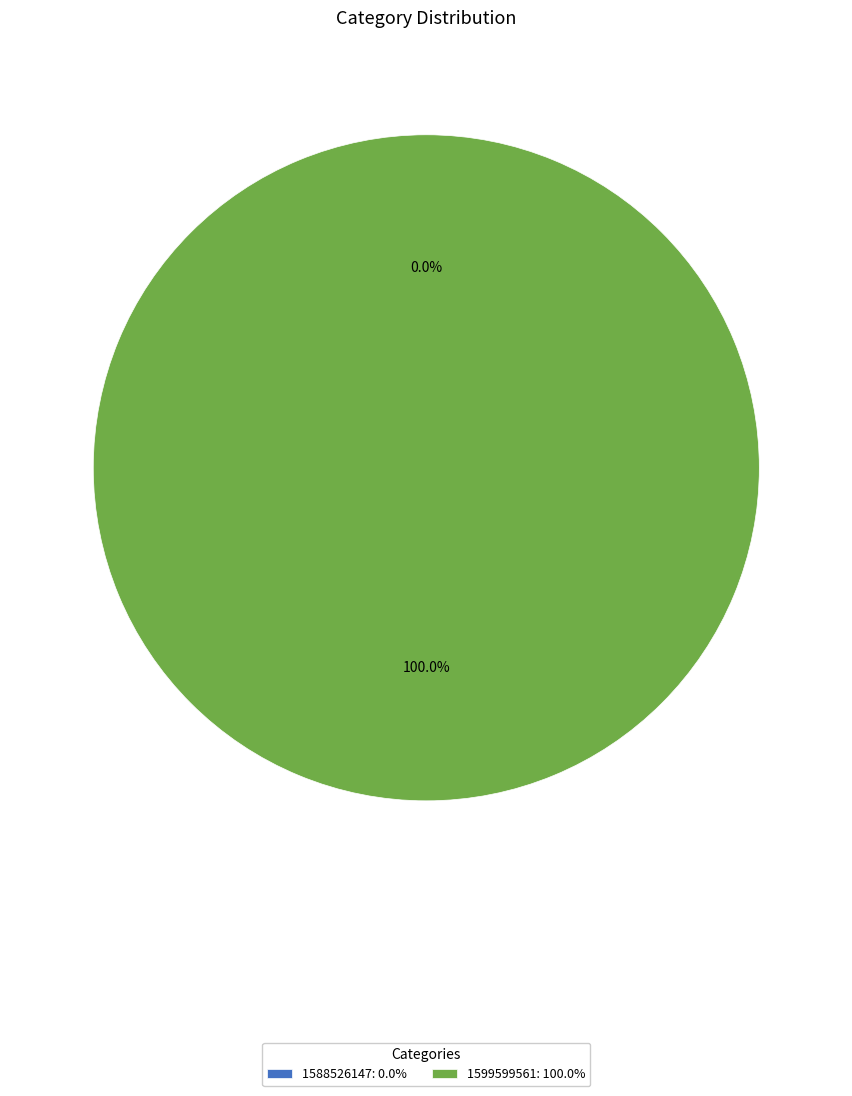

How many segments does this pie chart have?

2